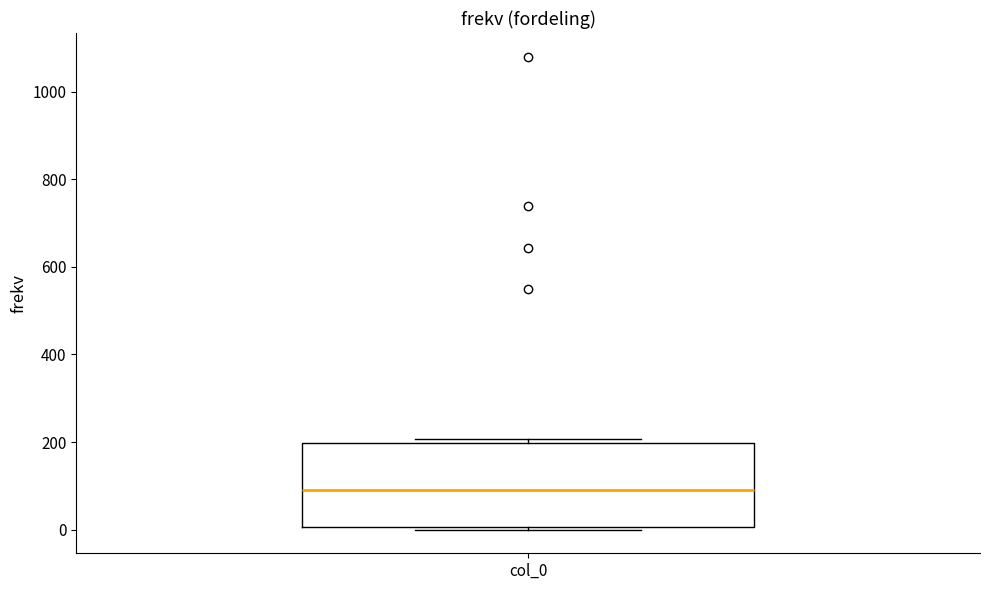

Where is the lower edge of the box for col_0 on the y-axis? The values are not printed on the chart, so give them approximately, as read against the axis.

0